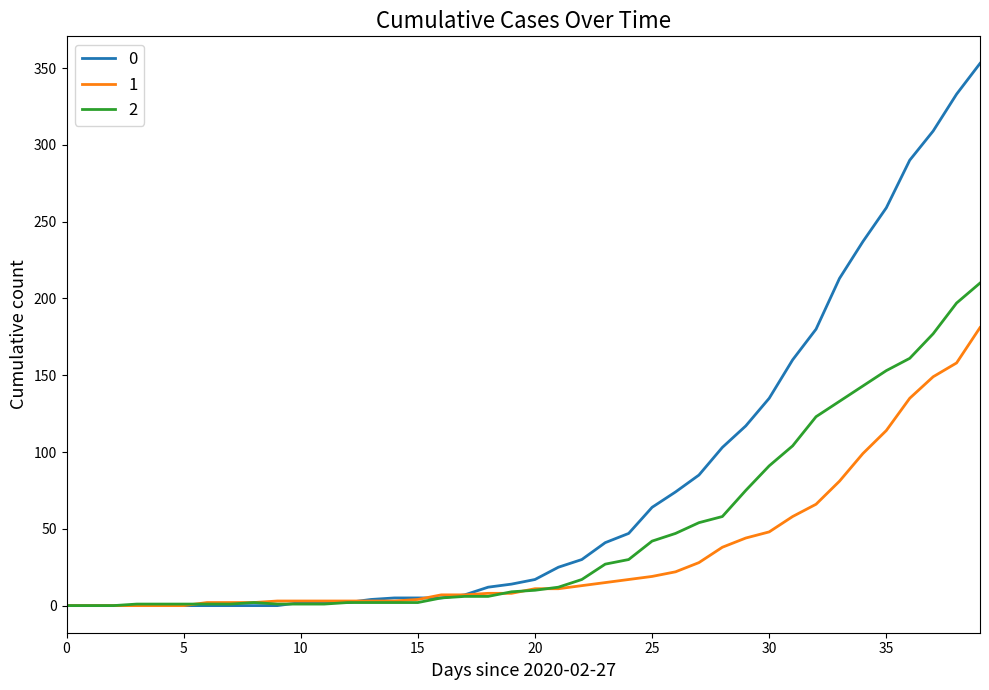

What is the greatest value displayed?

353